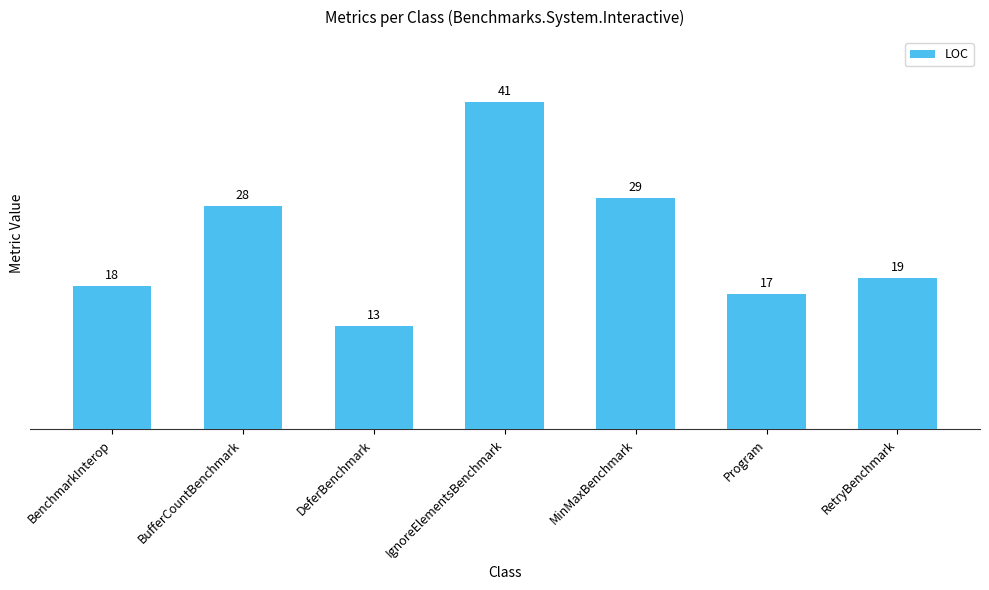

How many series are shown in this chart?

1